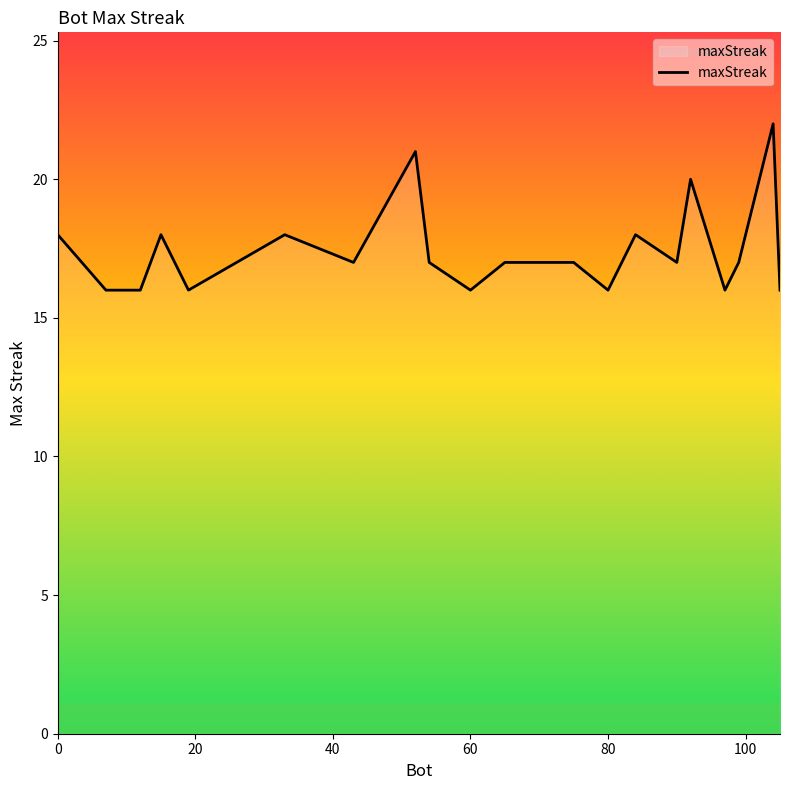

What is the difference between the maximum and minimum values?

6